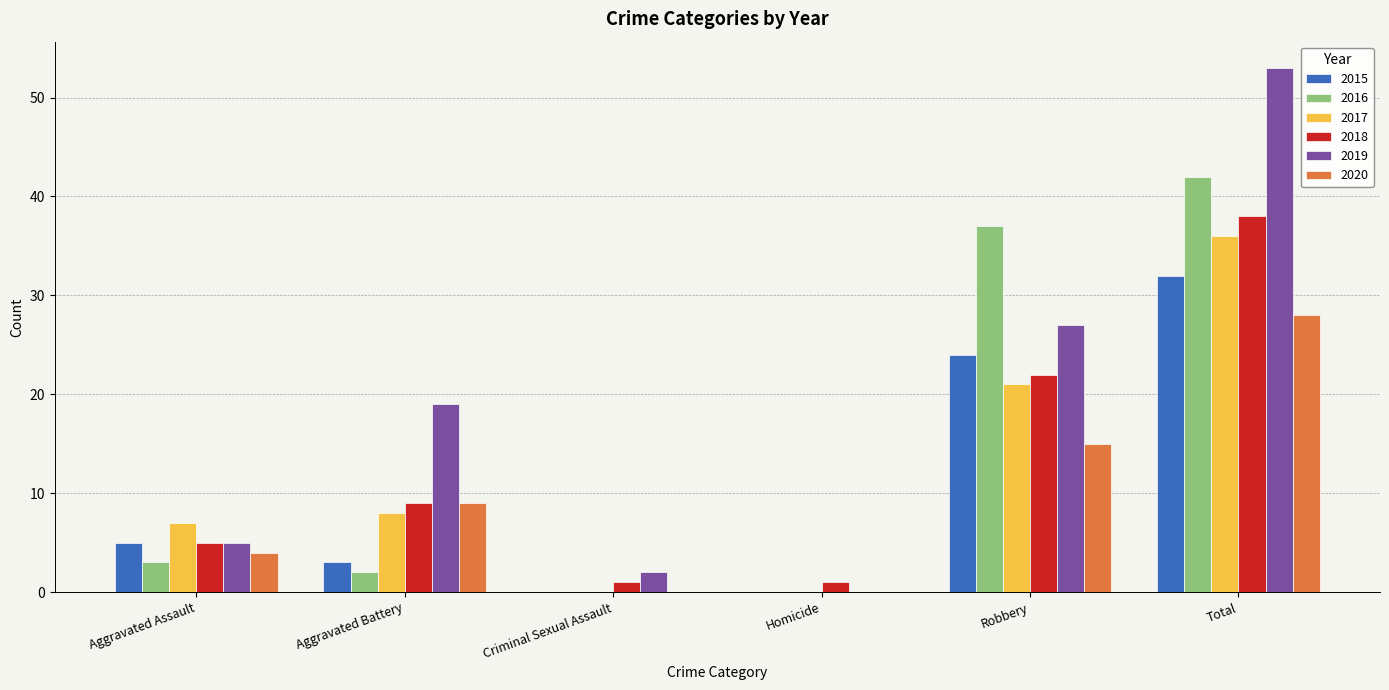

What is the total value across all series at Aggravated Assault?

29